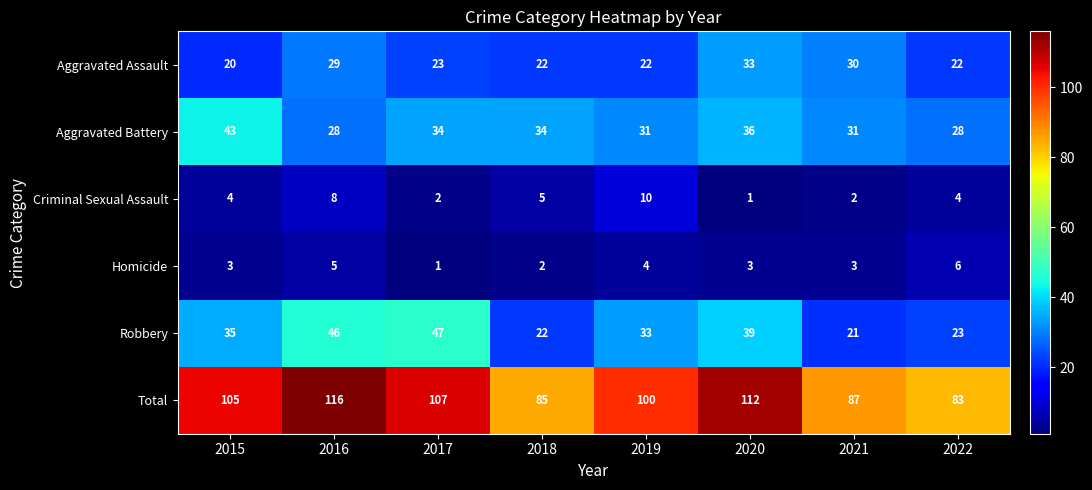

What is the total value across all series at 2015?

210